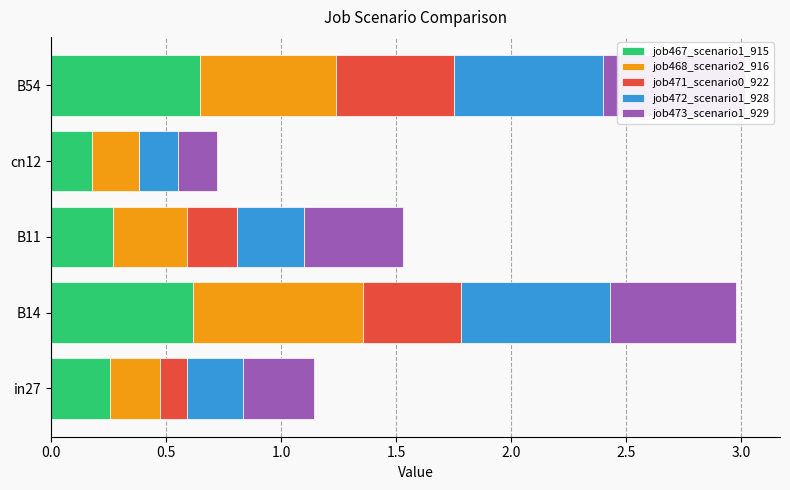

What is the difference between the highest and lowest values at in27?

0.2